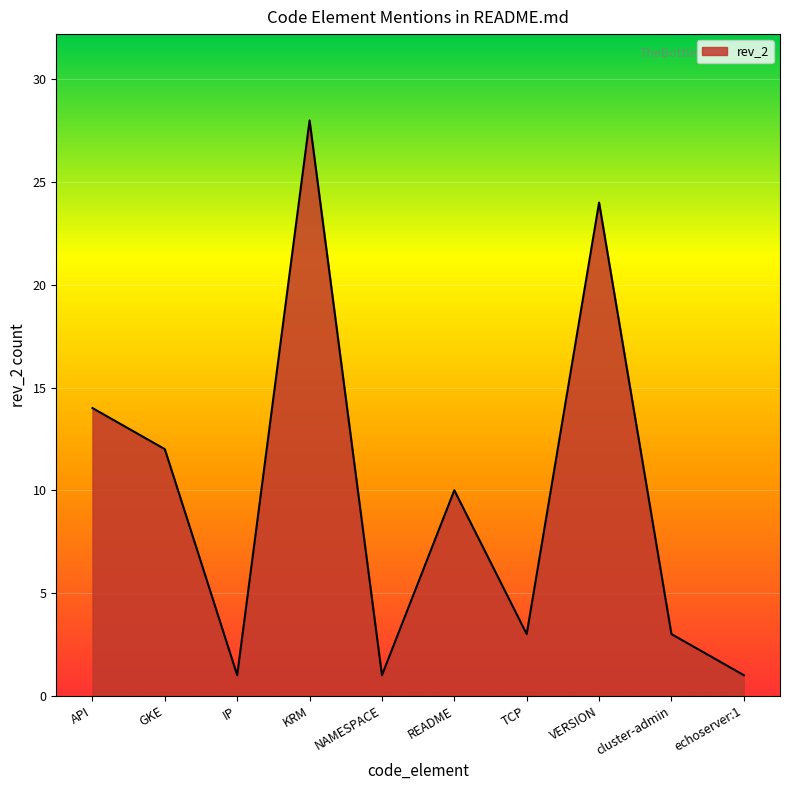

What is the approximate value at README?

10